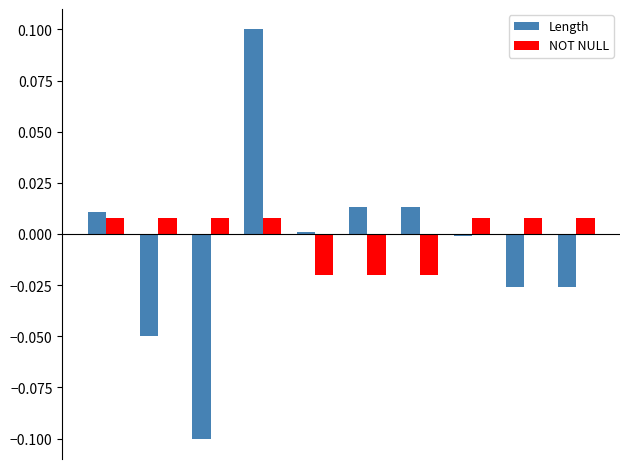

Which series has the widest spread of values?

Length